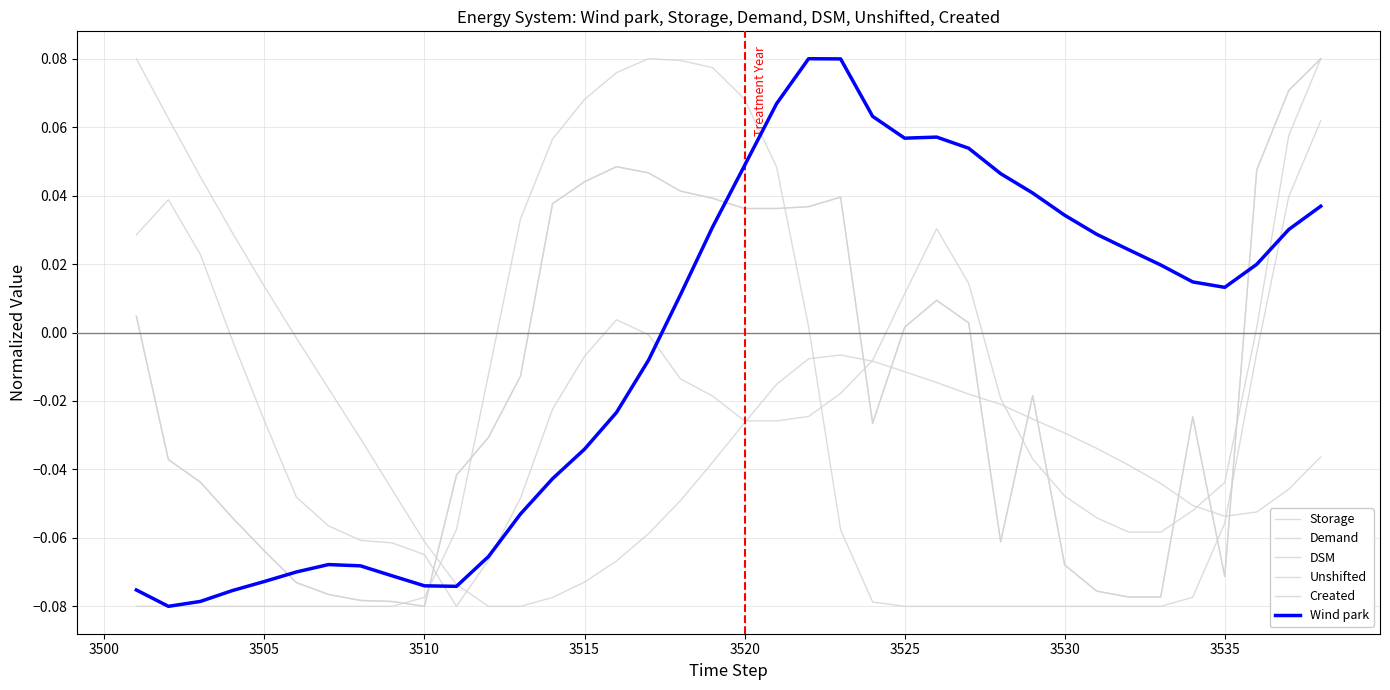

Does the chart have visible grid lines?

Yes